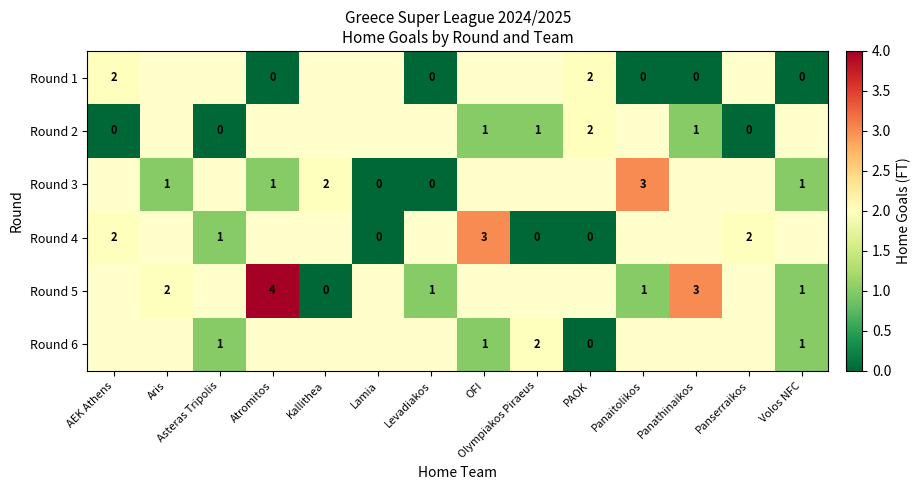

The Round 3 series shows 2 at Kallithea. True or false?

True